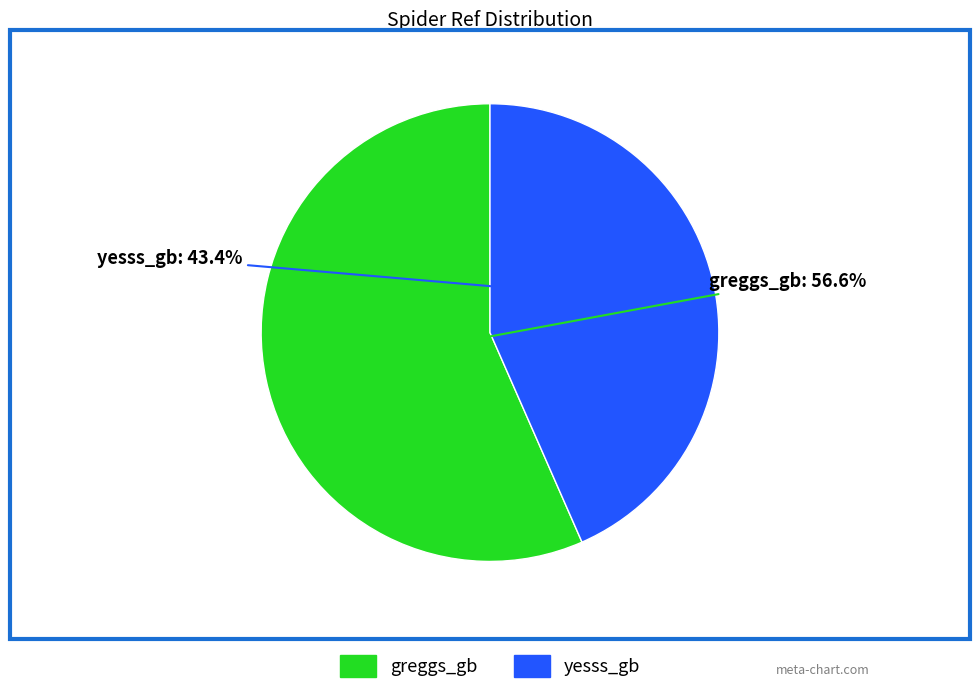

Combined, what portion of the pie is greggs_gb and yesss_gb?

100.0%